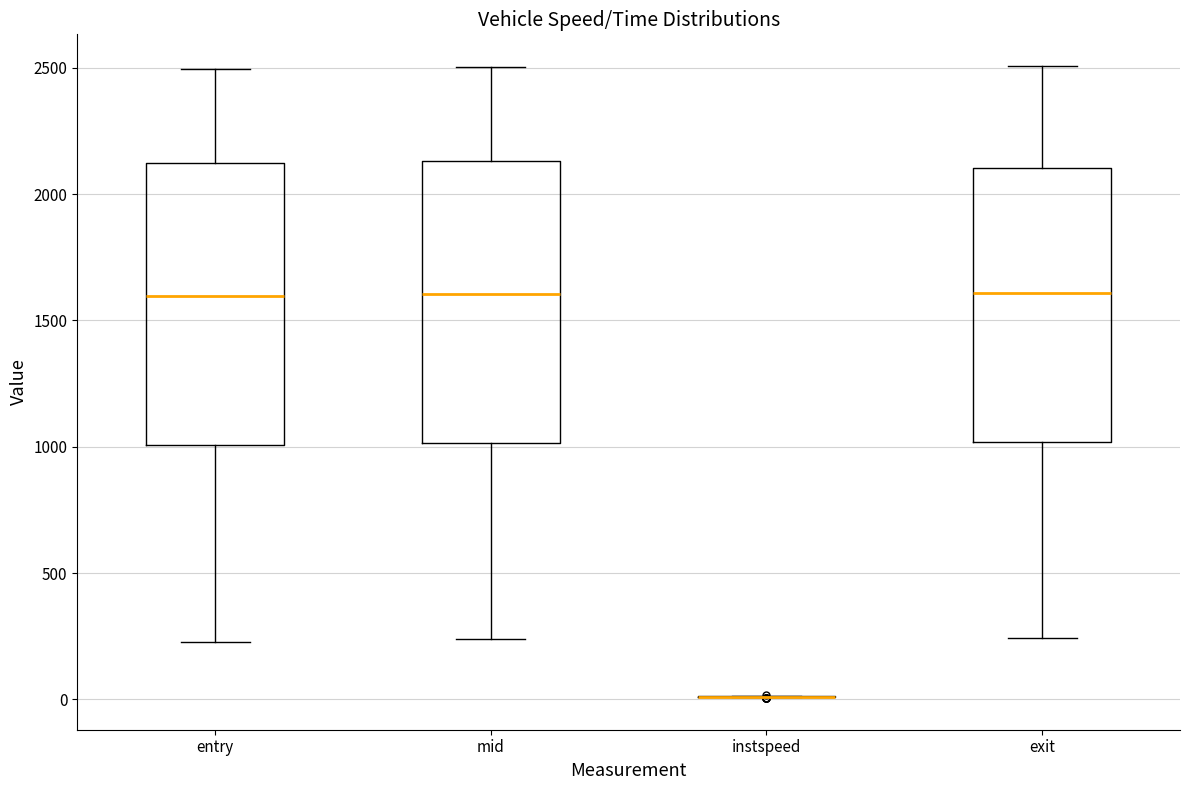

Reading left to right, transcribe this box plot: for each box, give where its median line is, the range the box spans, and where its two whiskers end, as read against the y-axis. The values are not printed on the chart, so give them approximately, as read against the axis.

entry: median 1600, box 1000 to 2100, whiskers 250 to 2500
mid: median 1600, box 1000 to 2150, whiskers 250 to 2500
instspeed: box collapsed to a line at 0, whiskers 0 to 0
exit: median 1600, box 1000 to 2100, whiskers 250 to 2500